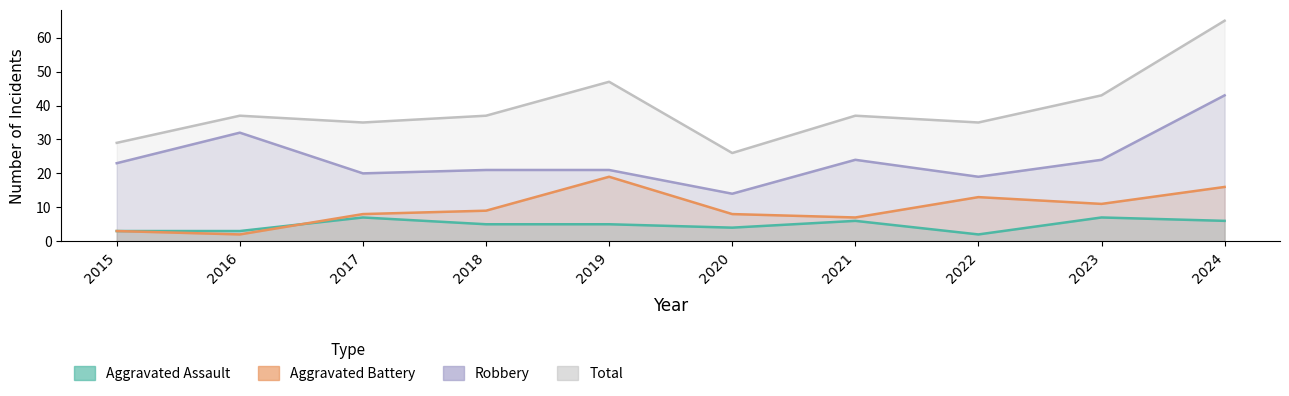

Is it true that Total equals 61 at 2019?

False